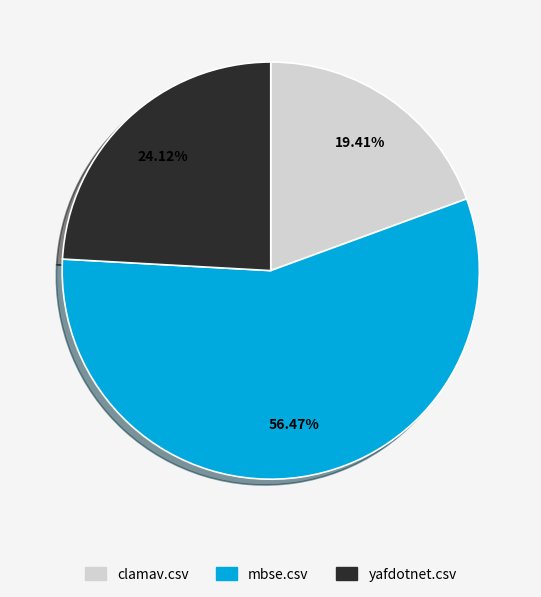

Do clamav.csv and mbse.csv together represent more than half of the pie?

Yes